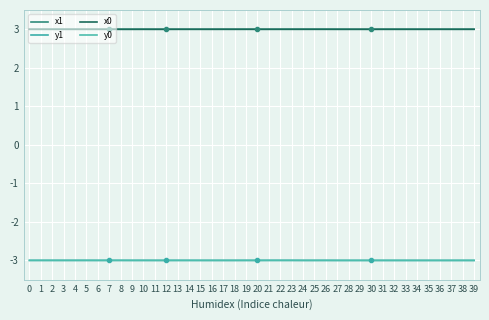

True or false: x1 and y0 intersect in this chart.

False